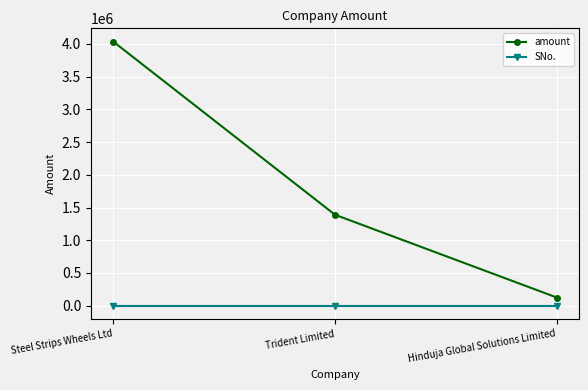

Is it true that amount equals 648724 at Trident Limited?

False